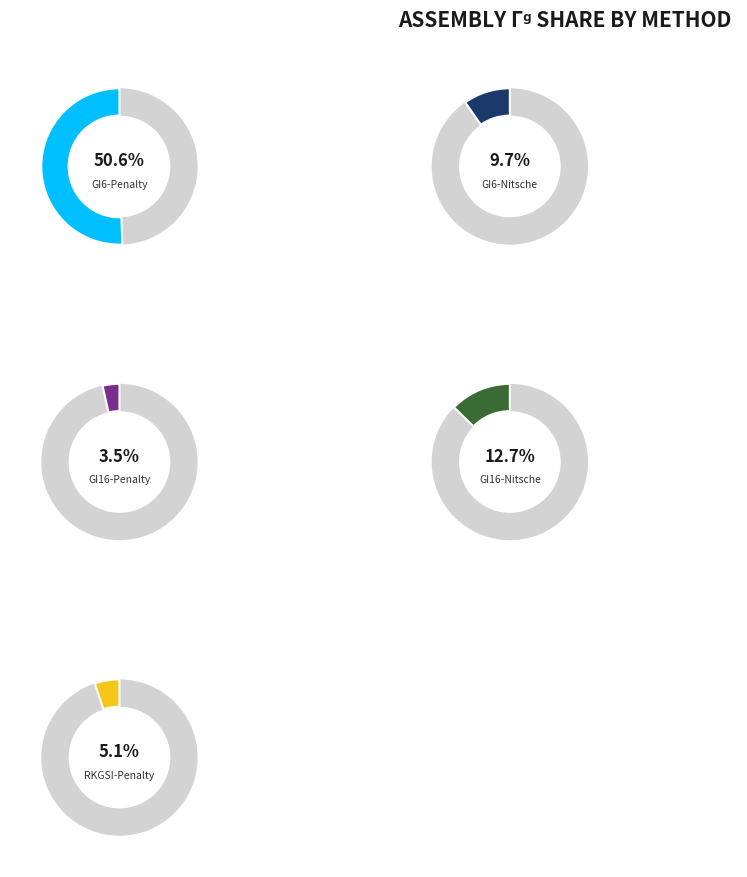

What portion of the pie excludes GI6-Nitsche?

90.3%